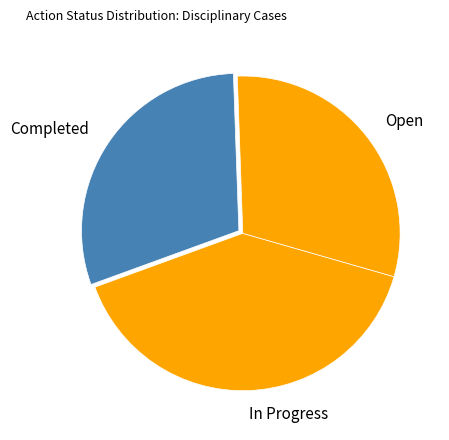

Which has a higher value, In Progress or Open?

In Progress